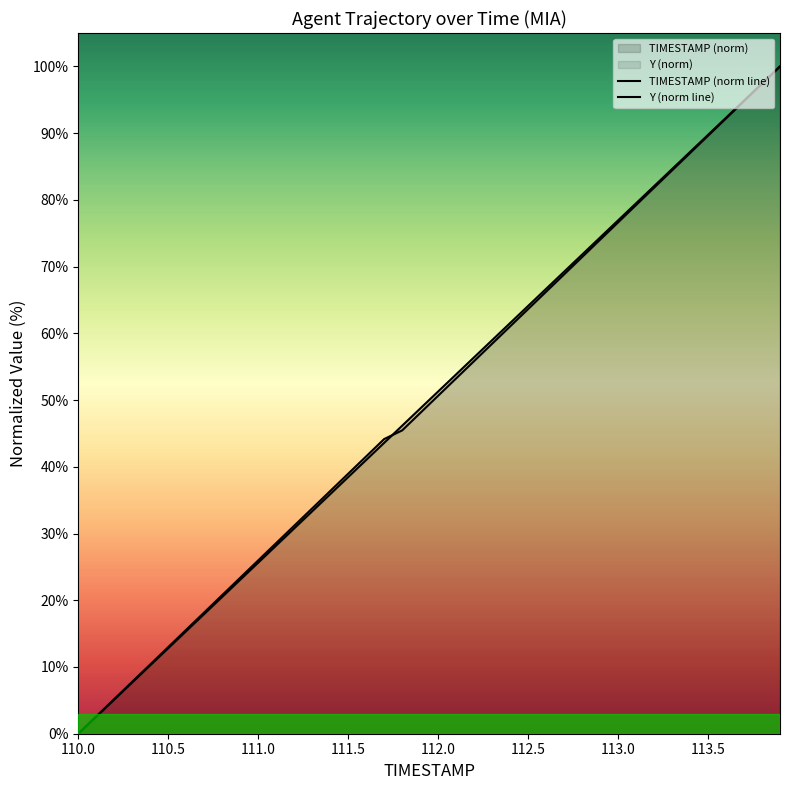

Which category has the lowest value in the Y (norm line) series?

110.0